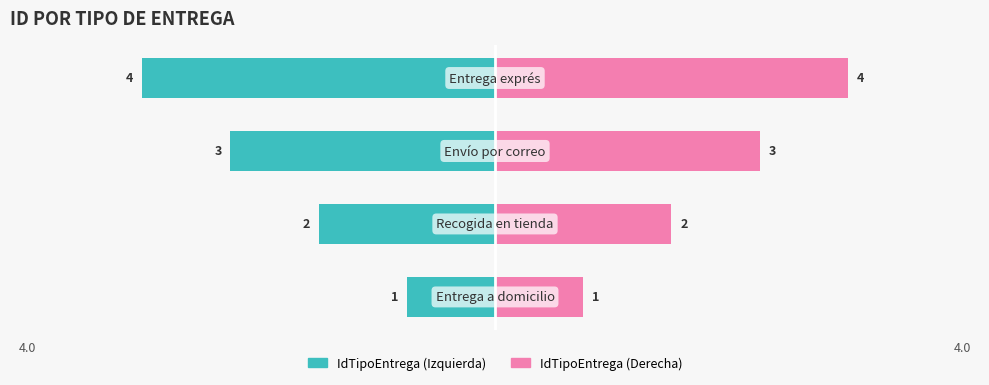

True or false: IdTipoEntrega (Derecha) has a value of 1 at 2.

False